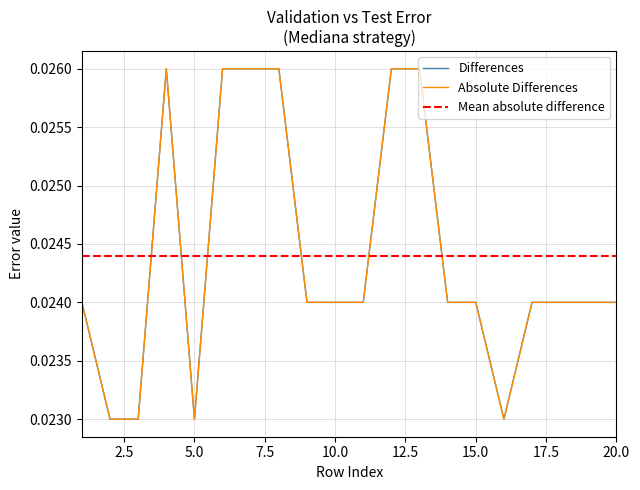

True or false: the data shows 0.0 at 4.

False